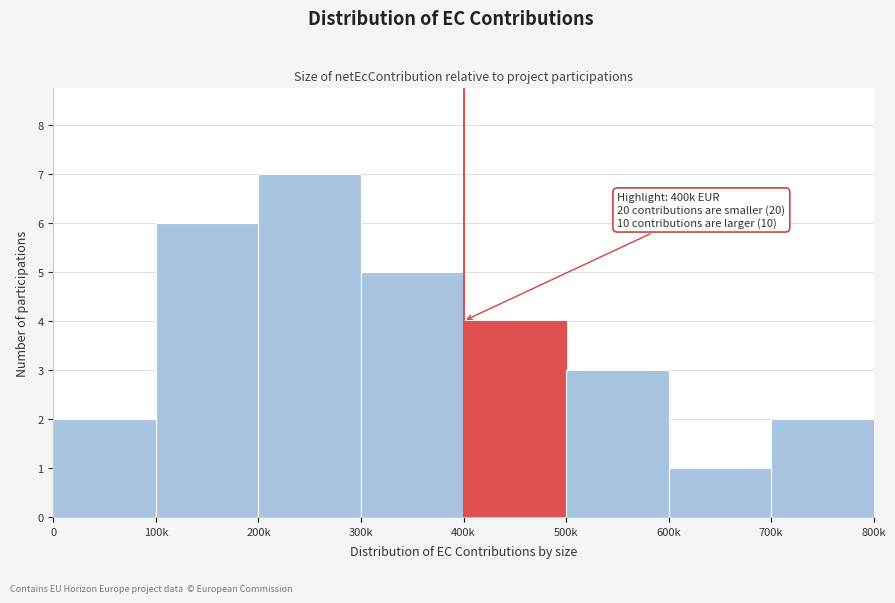

Reading right to left, list all the values displayed in this chart.

2	1	3	4	5	7	6	2